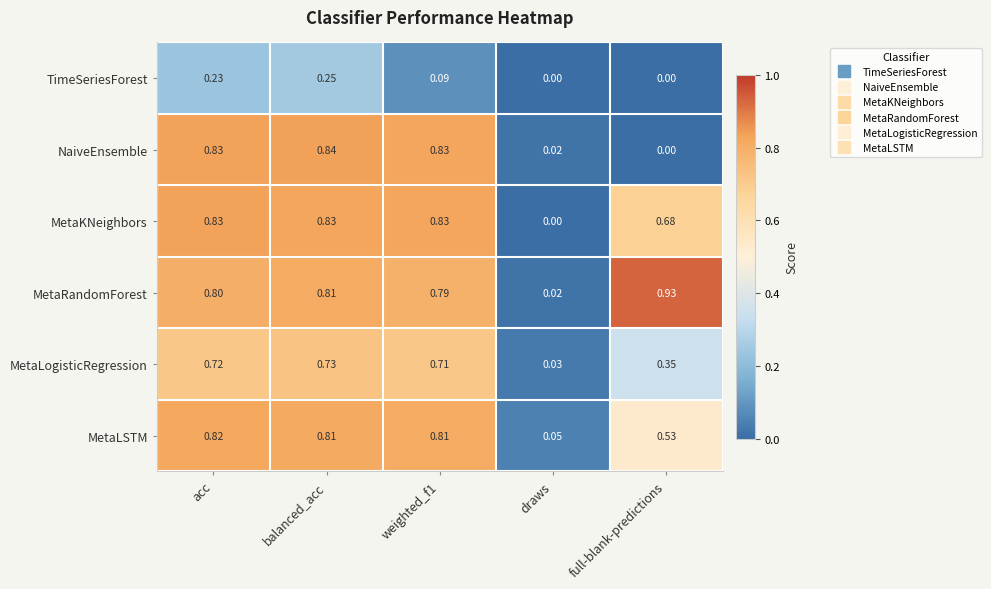

Which series has the widest spread of values?

MetaRandomForest